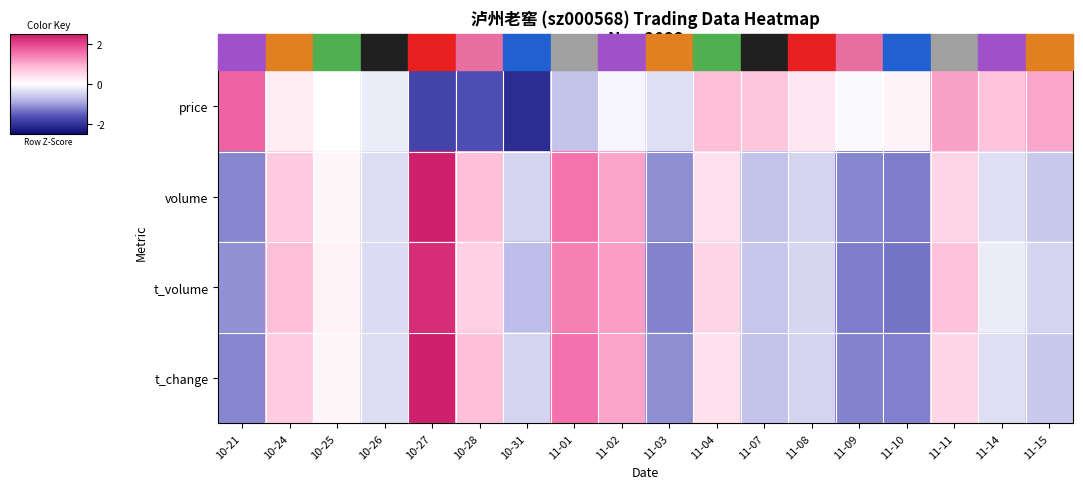

Rank the series at 10-25 from lowest to highest value.

price, volume, t_change, t_volume